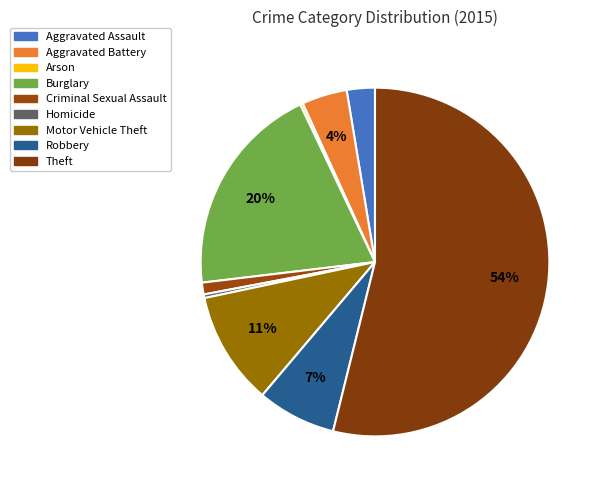

The Robbery slice represents 7% of the pie. True or false?

True